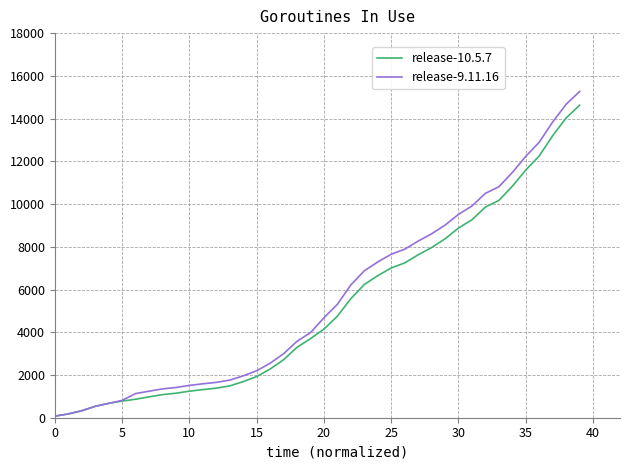

Which series has the largest range (max minus min)?

release-9.11.16